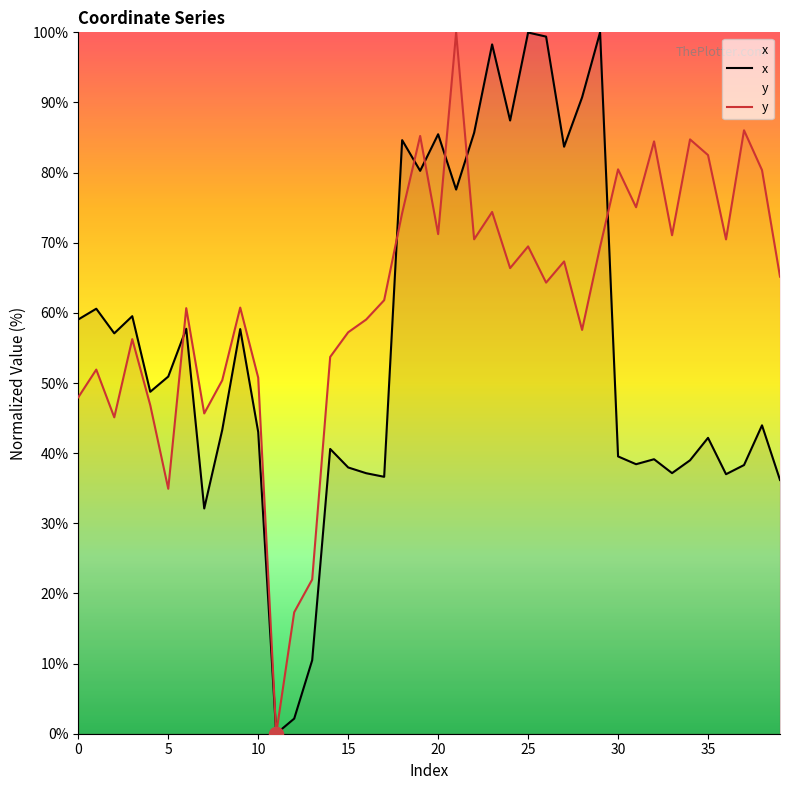

What is the highest value of the x series?

100.0